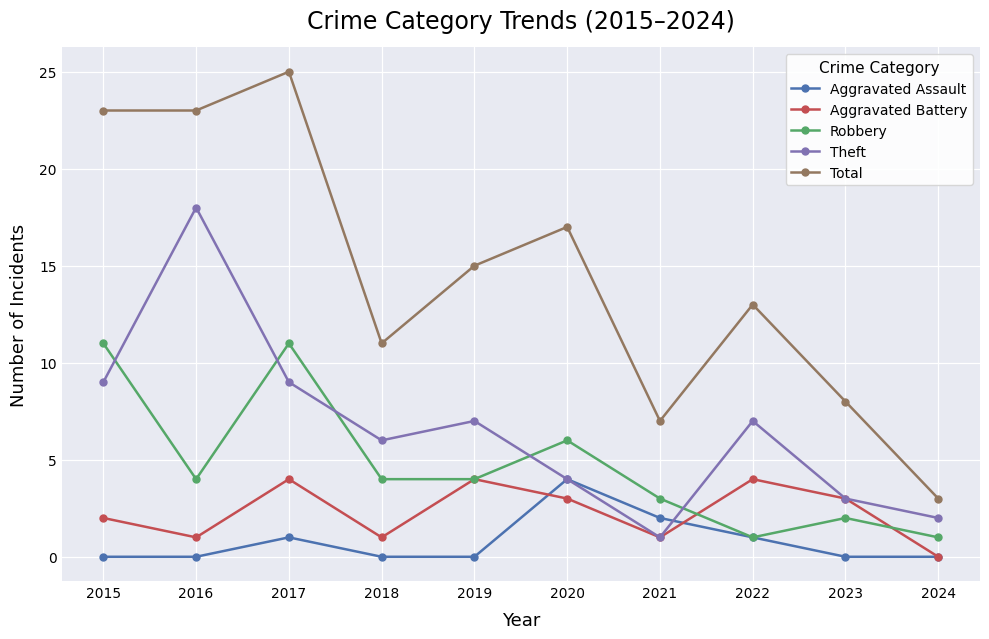

How many lines are shown in the chart?

5